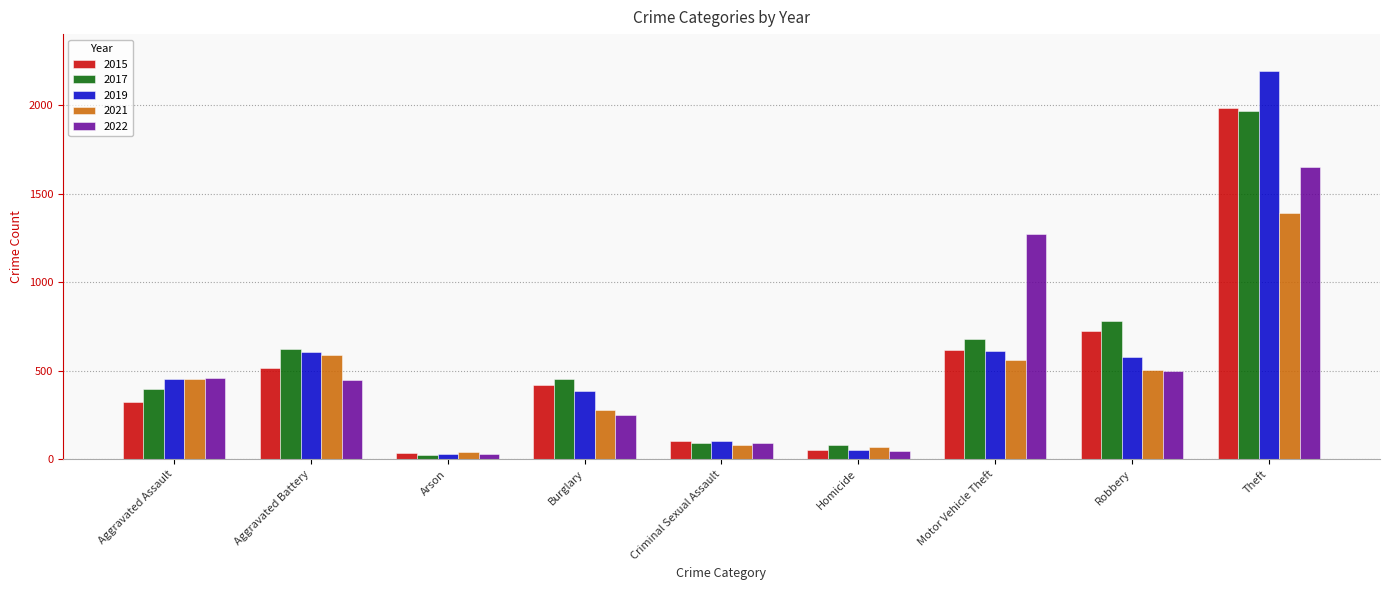

Which series changed the most between Aggravated Assault and Robbery?

2015